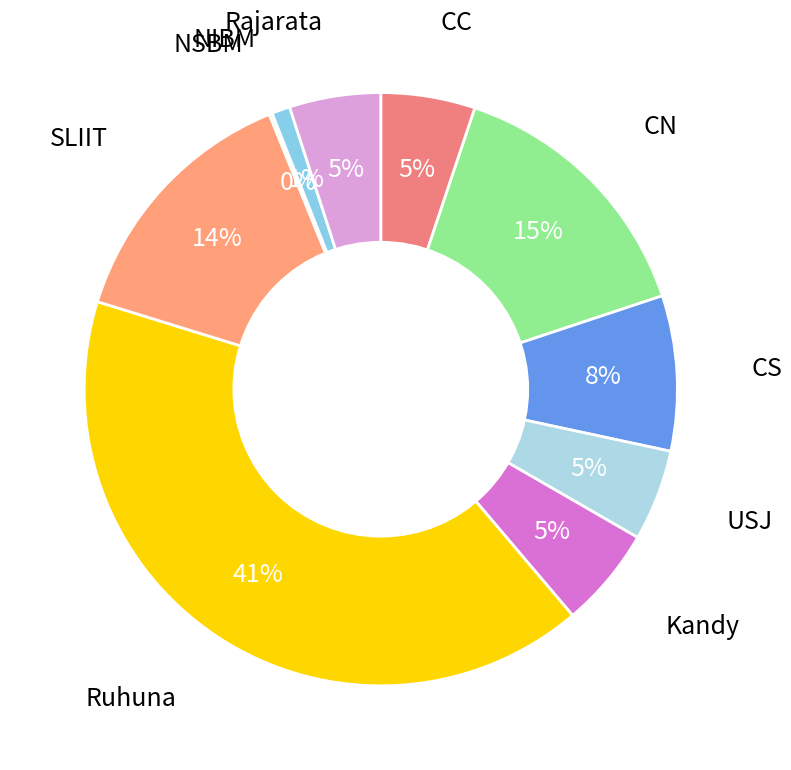

What is the smallest slice in the pie chart?

NSBM